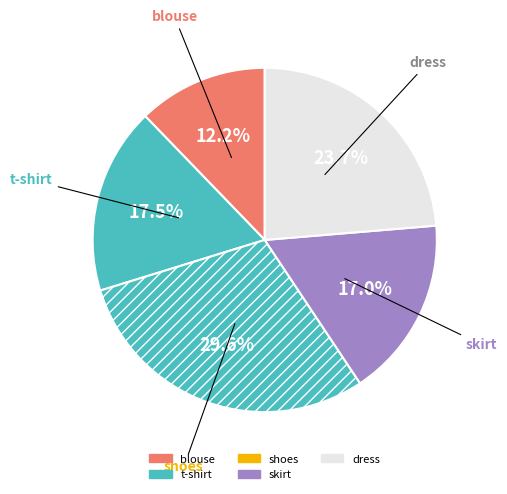

Is it true that skirt is 10% of the pie?

False